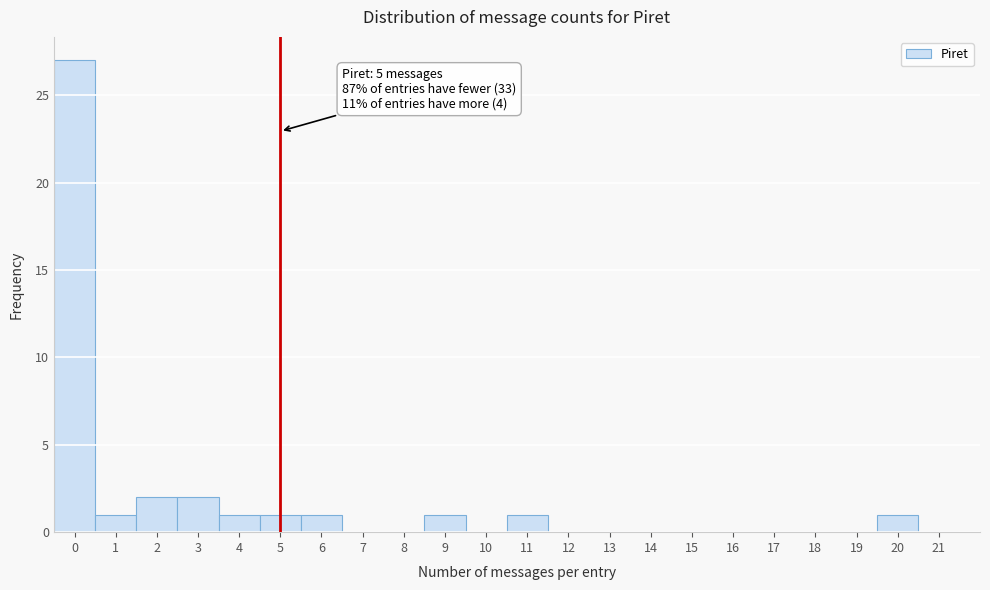

Over which range of the x-axis is the bar tallest?

-0.5 to 0.5